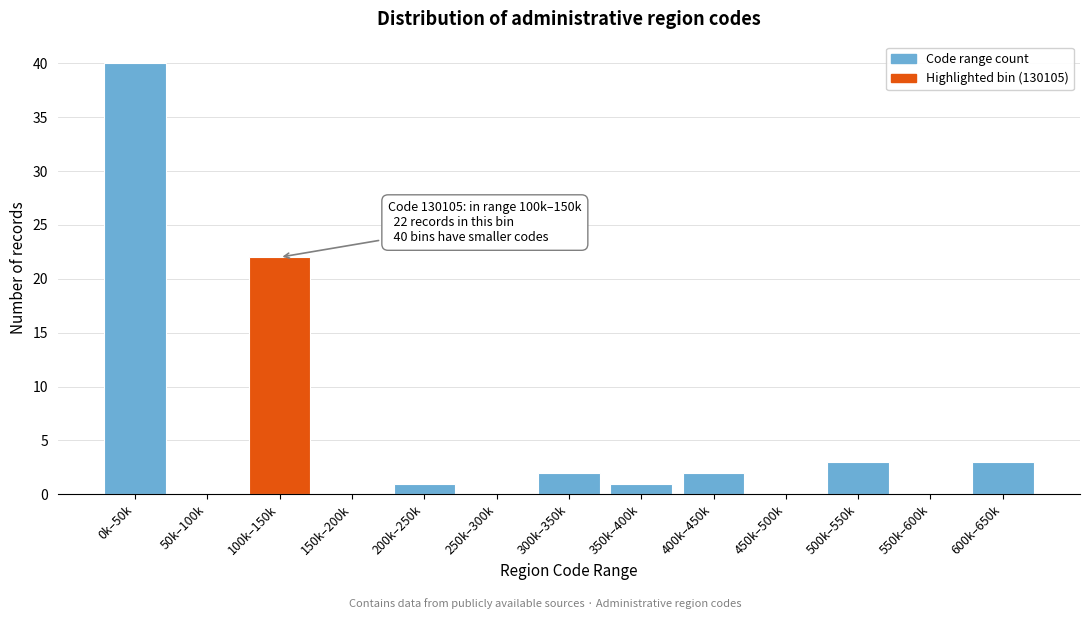

Reading left to right, transcribe all the data shown in this chart.

0k–50k=40	50k–100k=0	100k–150k=22	150k–200k=0	200k–250k=1	250k–300k=0	300k–350k=2	350k–400k=1	400k–450k=2	450k–500k=0	500k–550k=3	550k–600k=0	600k–650k=3